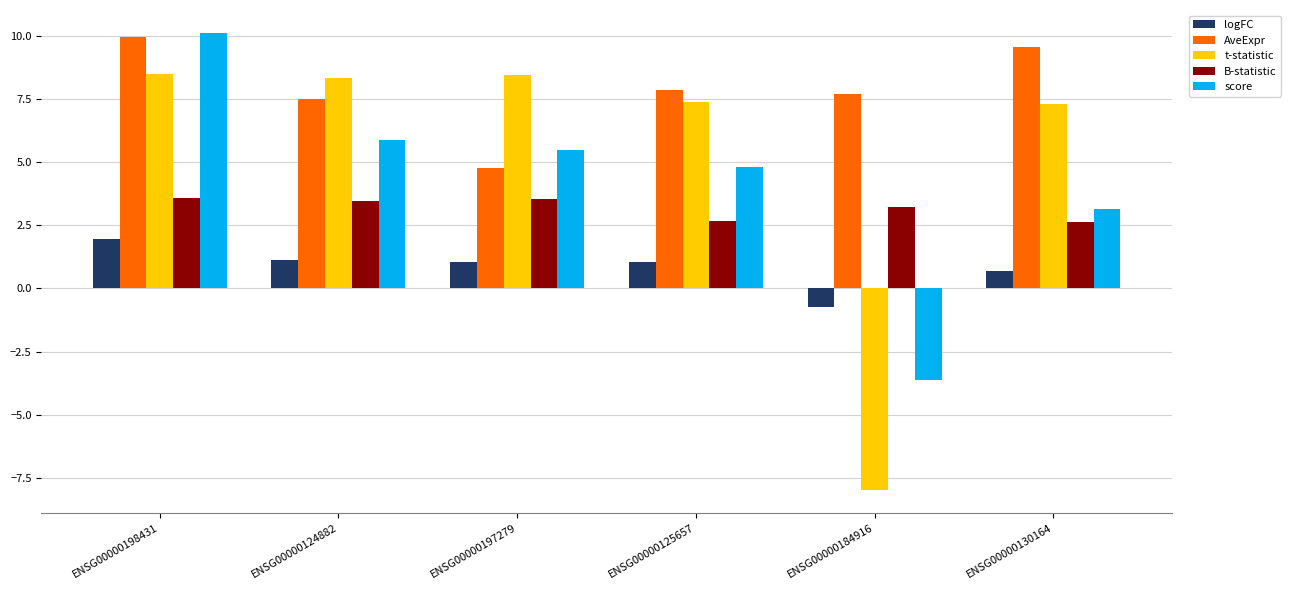

Where is score nearest to the value 3?

ENSG00000130164